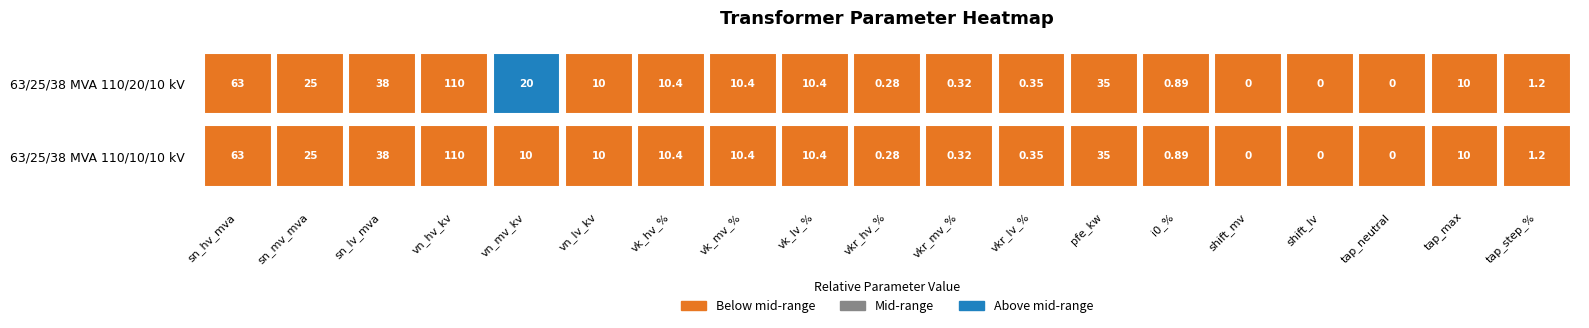

At how many categories does at least one series exceed 46?

2